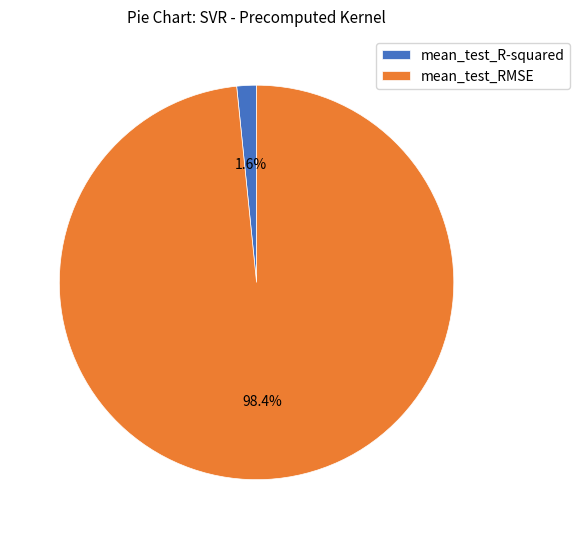

What is the total percentage of mean_test_R-squared and mean_test_RMSE?

100.0%